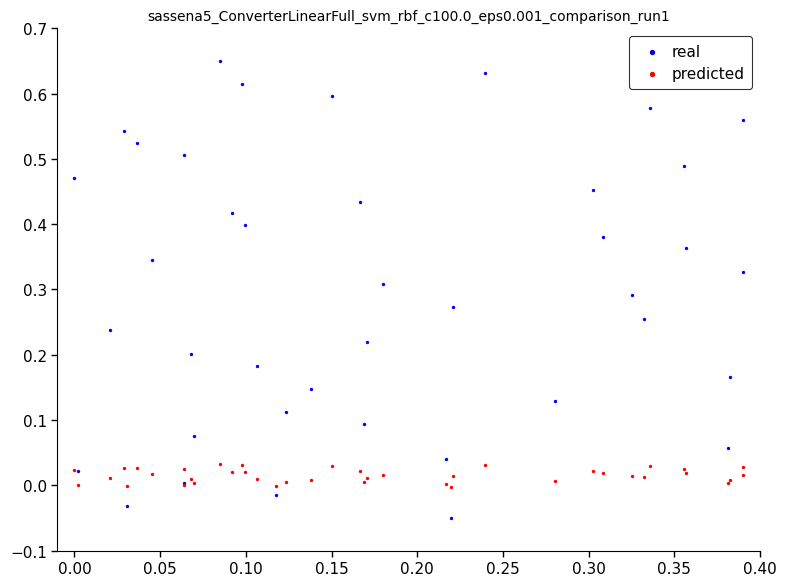

What are all the series names shown in the legend?

real, predicted